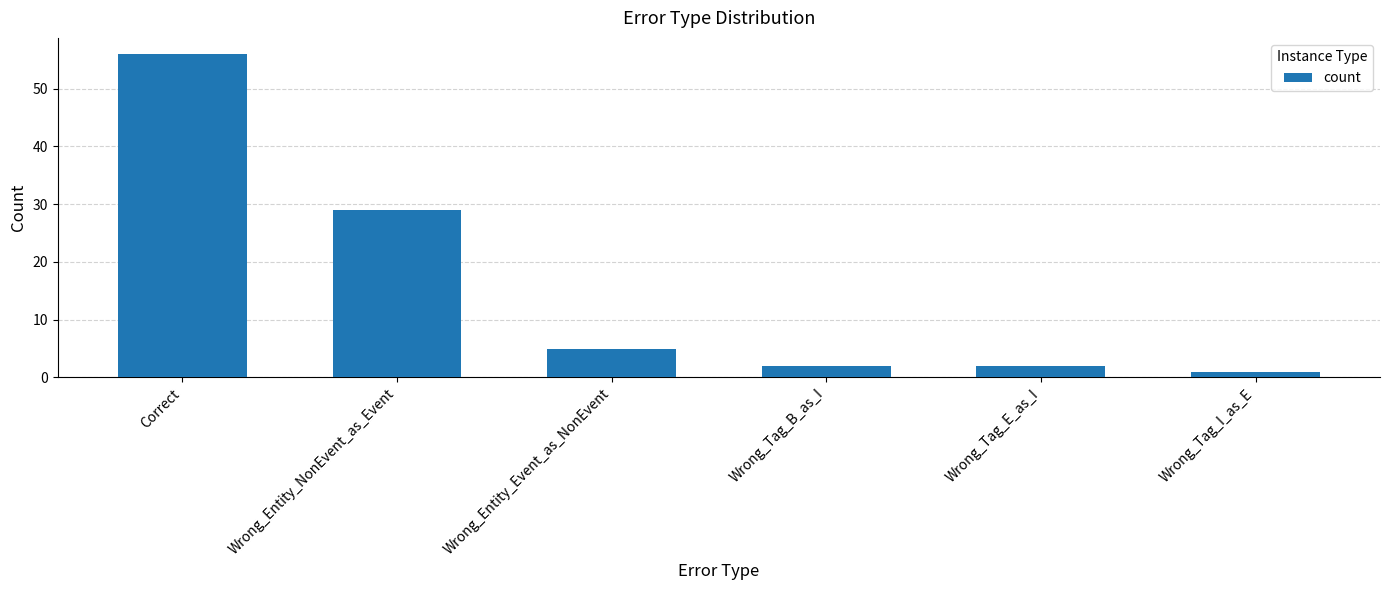

Which has a higher value, Correct or Wrong_Tag_B_as_I?

Correct